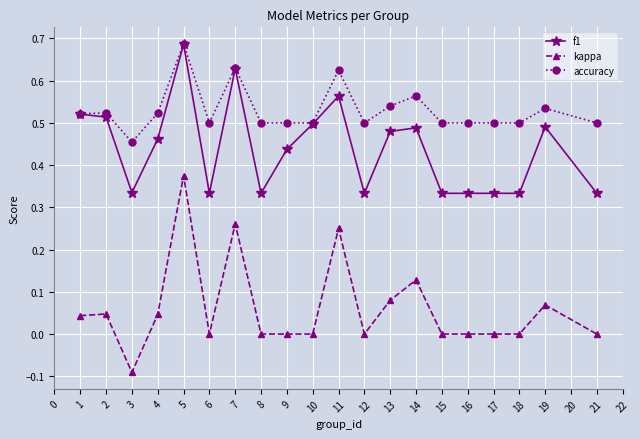

Does the chart display data point markers on the line(s)?

Yes